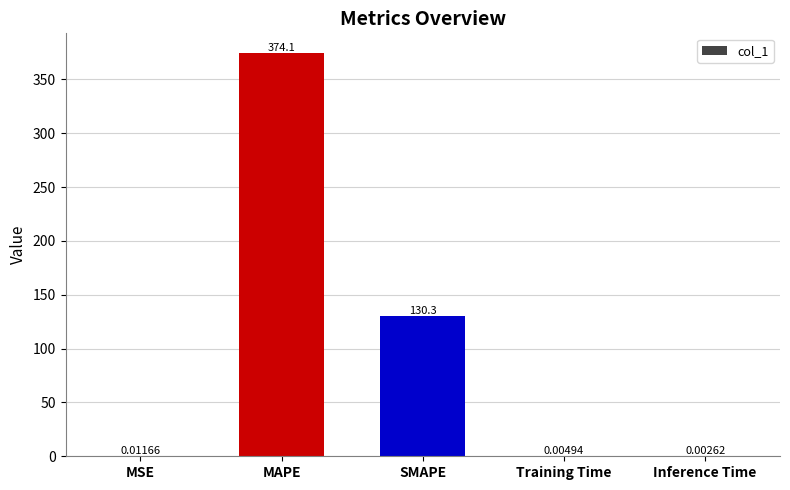

Where is the data nearest to the value 187?

SMAPE